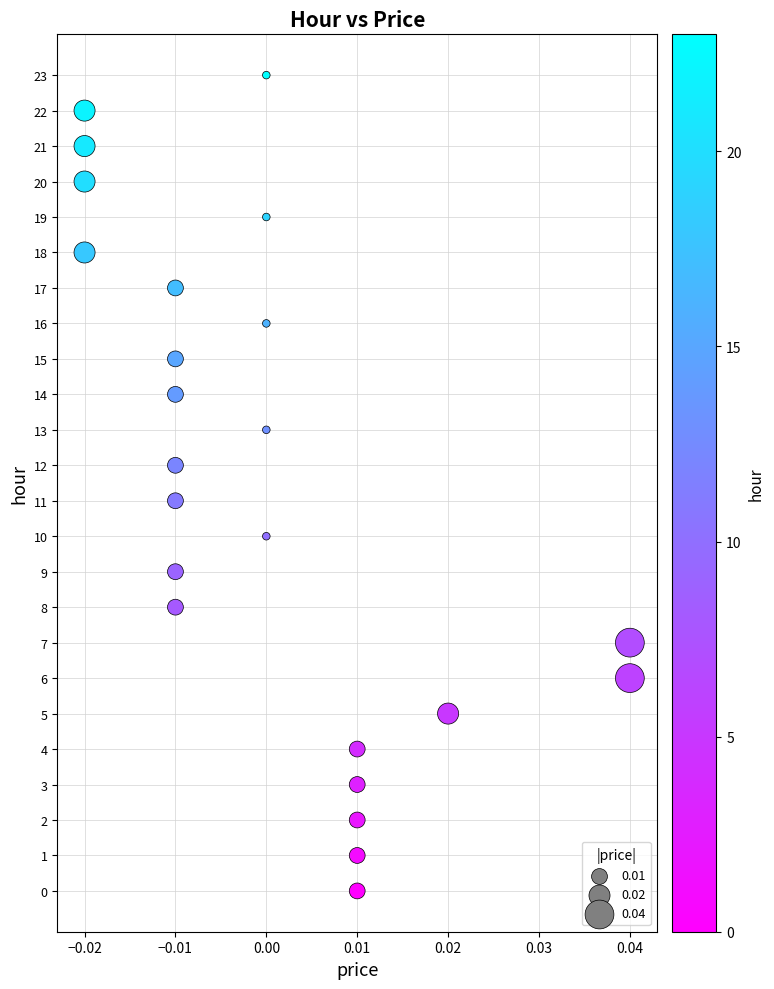

What is the range of Y values (max minus min)?

23